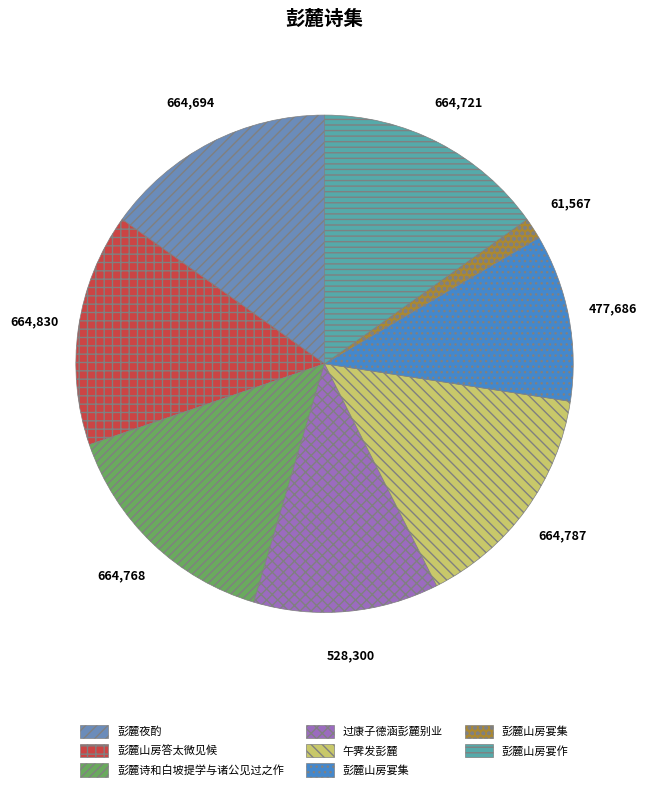

Is there a majority slice in this chart?

No